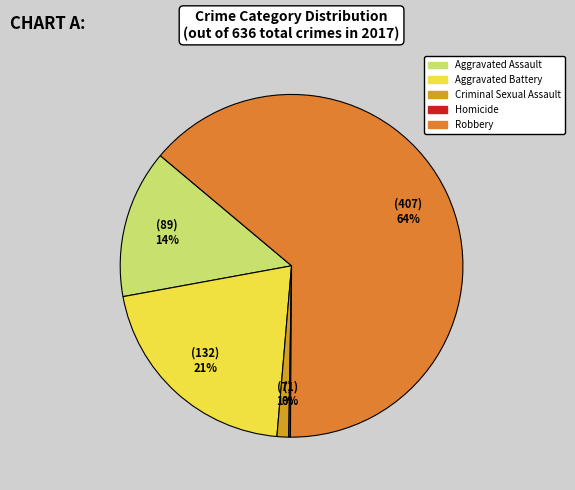

To the nearest percent, what percentage of the pie is Criminal Sexual Assault?

1%